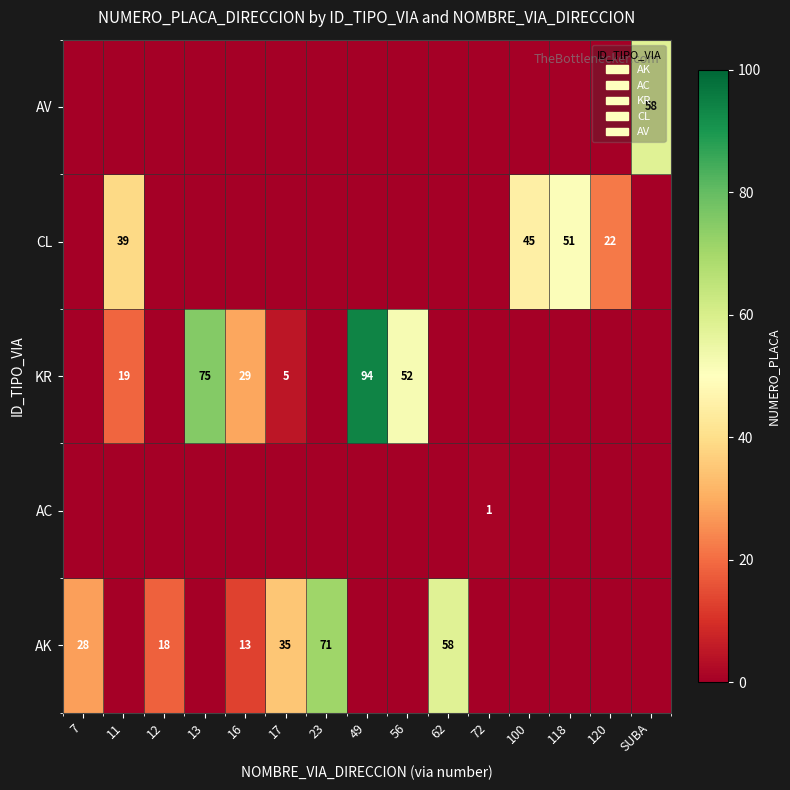

Is it true that AC equals 0 at 72?

False